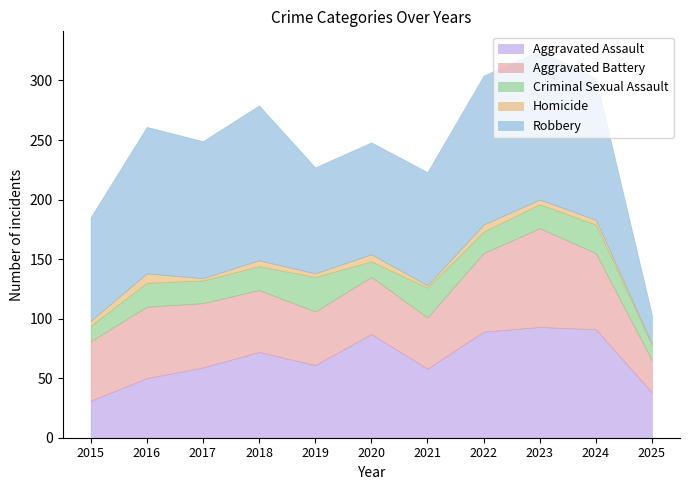

What is the difference between the Aggravated Assault values at 2021 and 2016?

8